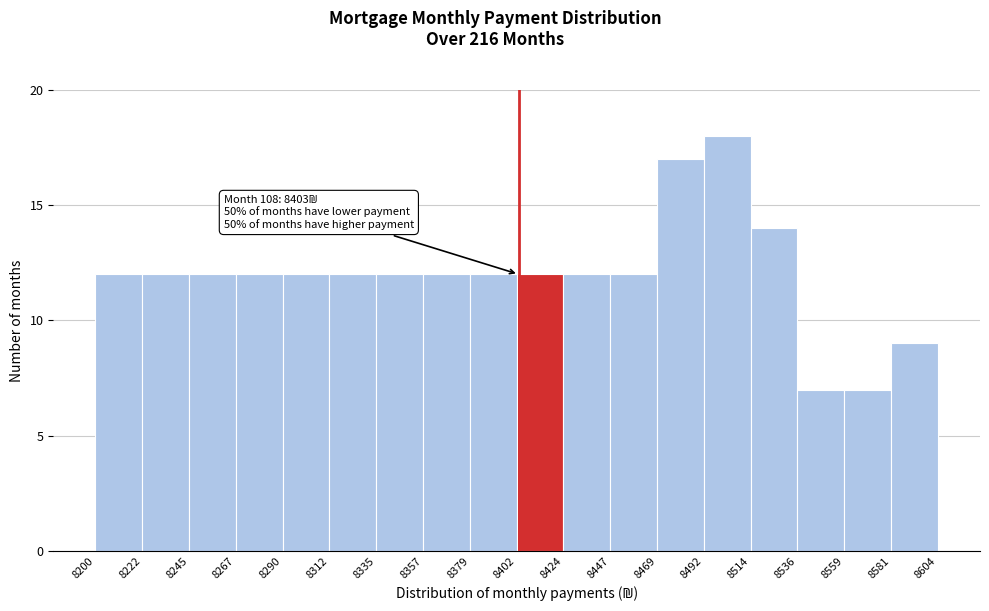

Over which range of the x-axis is the bar tallest?

8492 to 8514